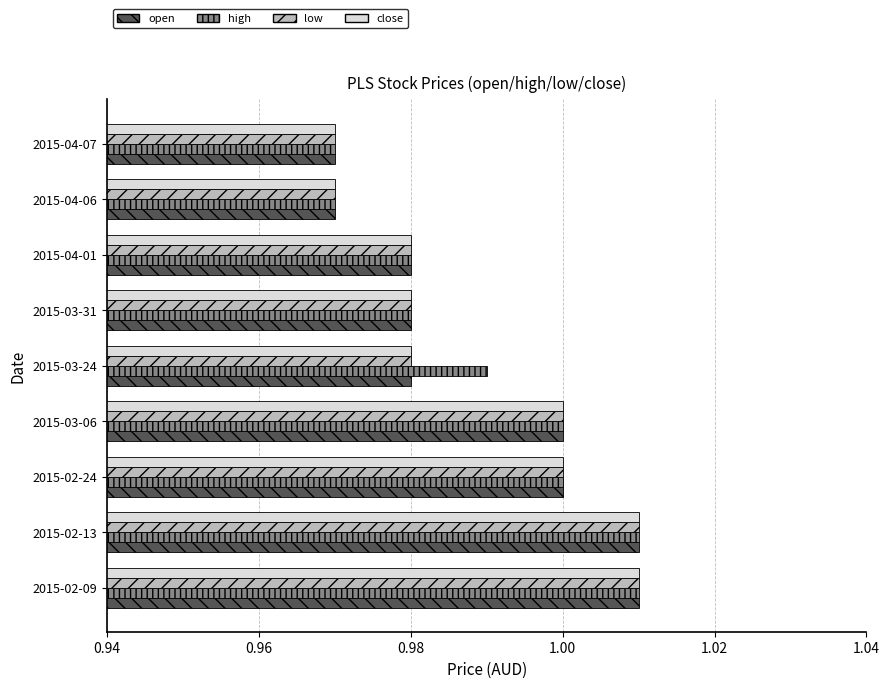

What is the total value across all series at 2015-03-06?

4.0